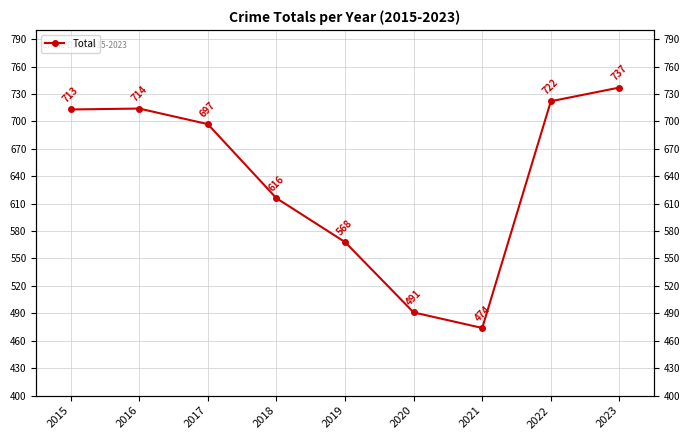

The chart shows a value of 737 at 2023. True or false?

True